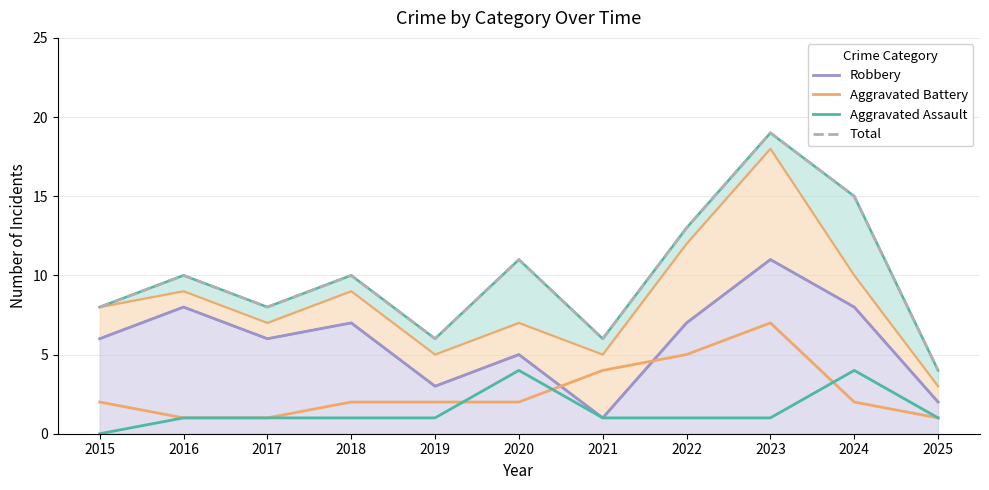

How many times do Aggravated Battery and Aggravated Assault cross each other?

3